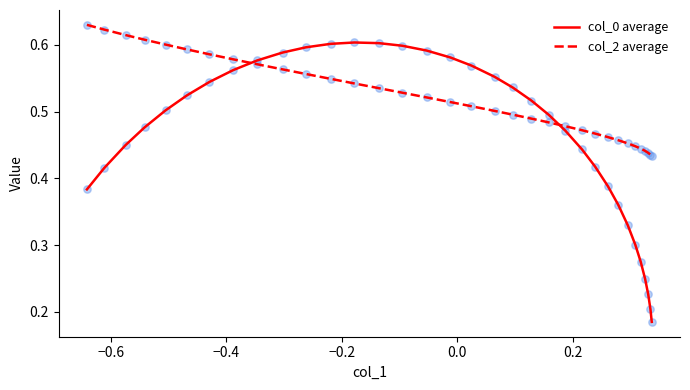

Which series has the widest spread of values?

col_0 average